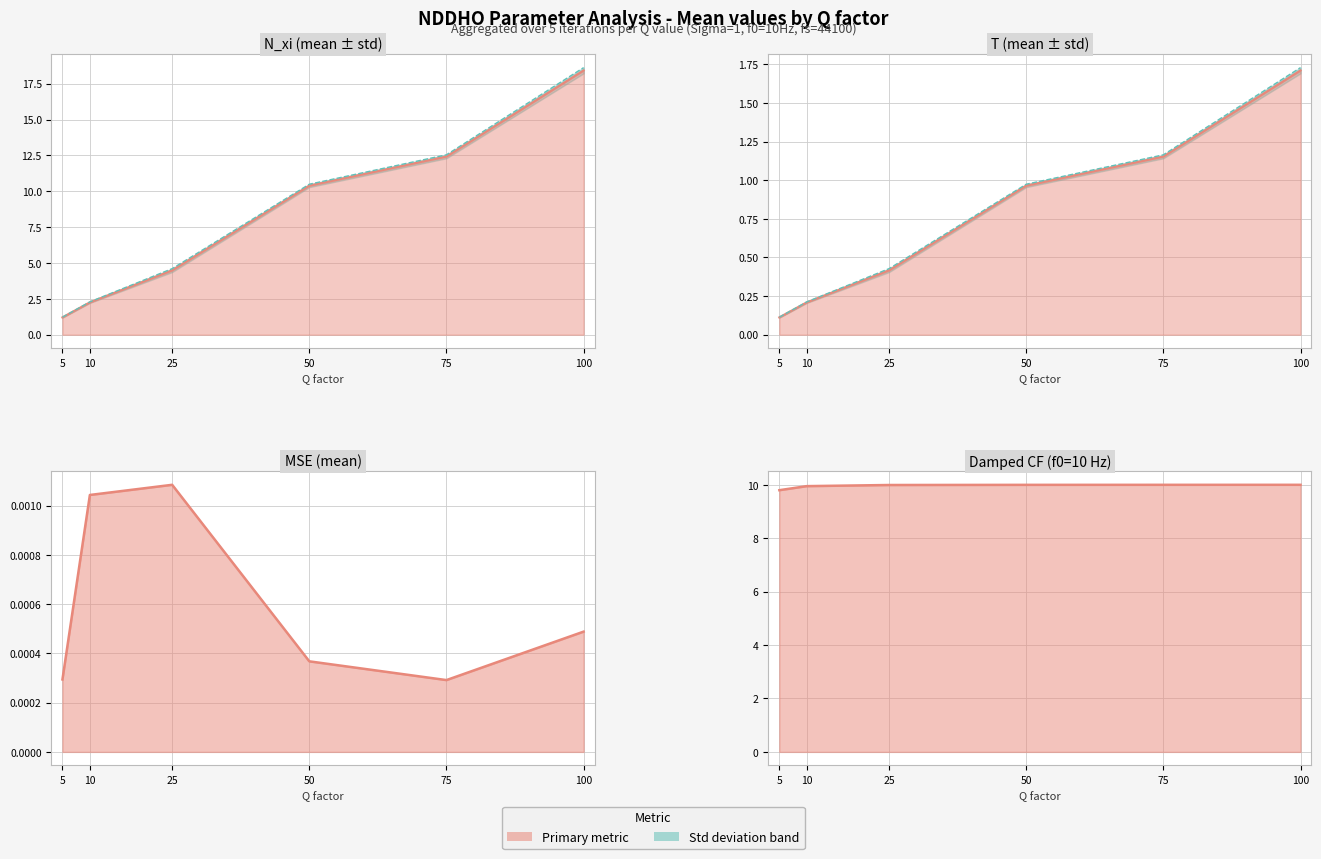

Reading left to right, extract all data points from this chart.

N_xi line: 1.2	2.3	4.5	10.4	12.4	18.4
N_xi_std upper: 1.2	2.3	4.6	10.5	12.5	18.6
T line: 0.1	0.2	0.4	1.0	1.2	1.7
T_std upper: 0.1	0.2	0.4	1.0	1.2	1.7
MSE line: 0.0	0.0	0.0	0.0	0.0	0.0
Damped CF line: 9.8	9.9	10.0	10.0	10.0	10.0